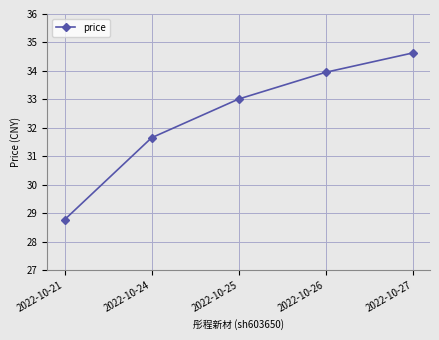

True or false: the data has more than 2 interior local peaks.

False